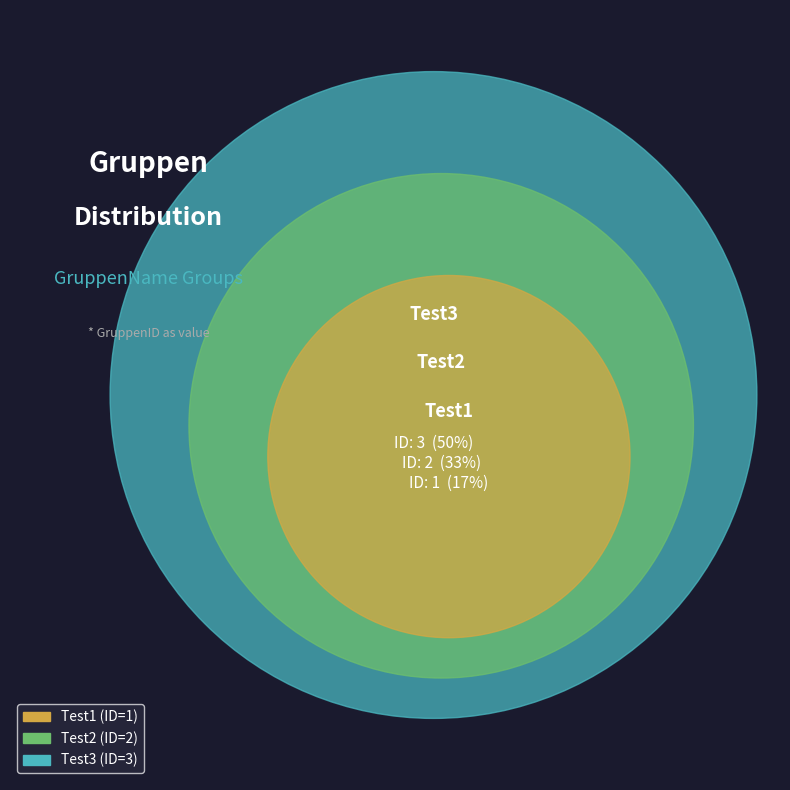

Which slice is the largest?

Test3